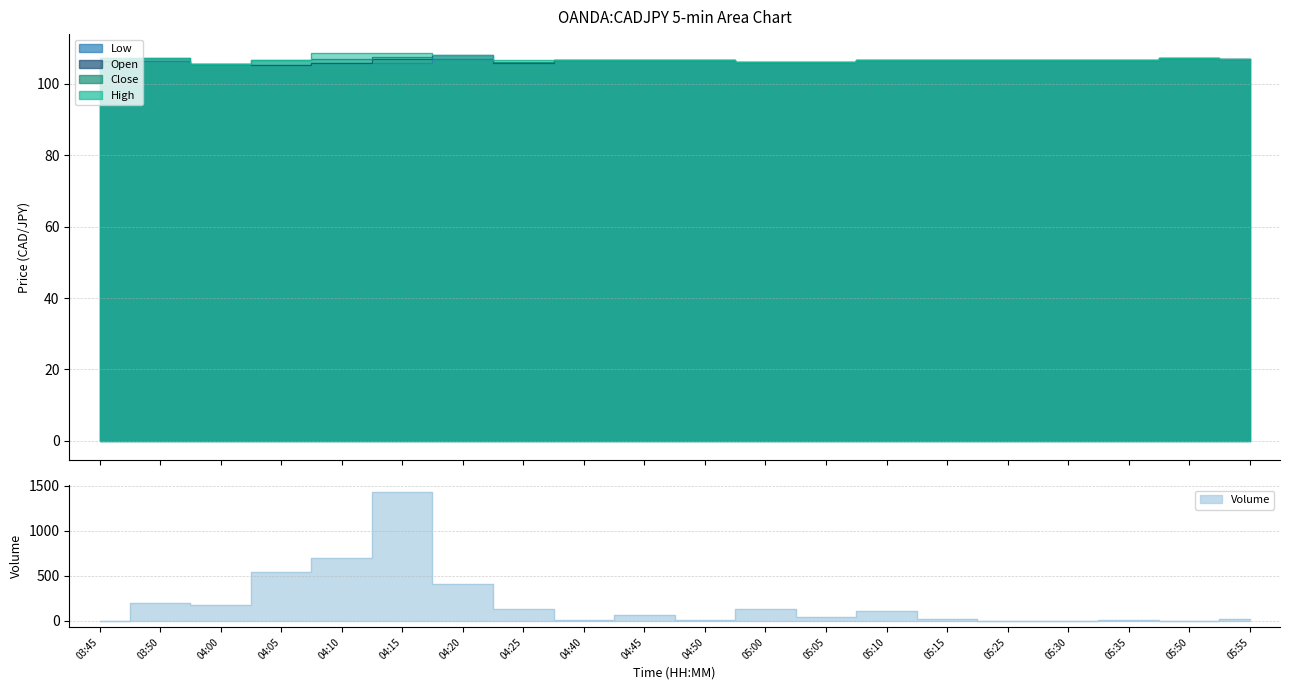

Which series changed the most between 04:00 and 04:50?

Volume